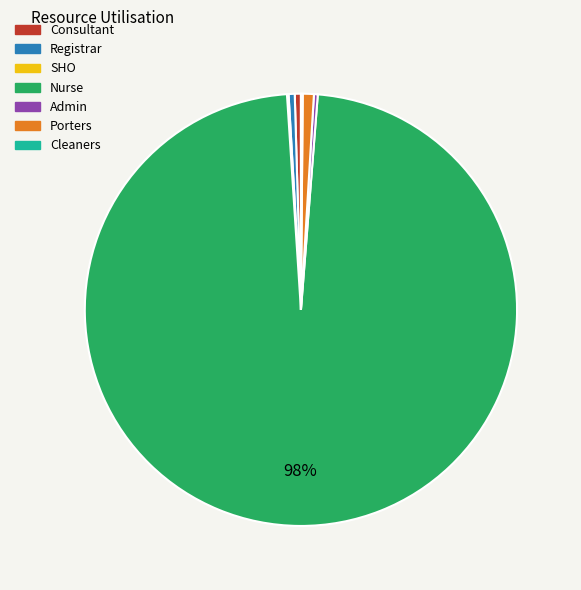

True or false: Consultant accounts for 0% of the total.

True